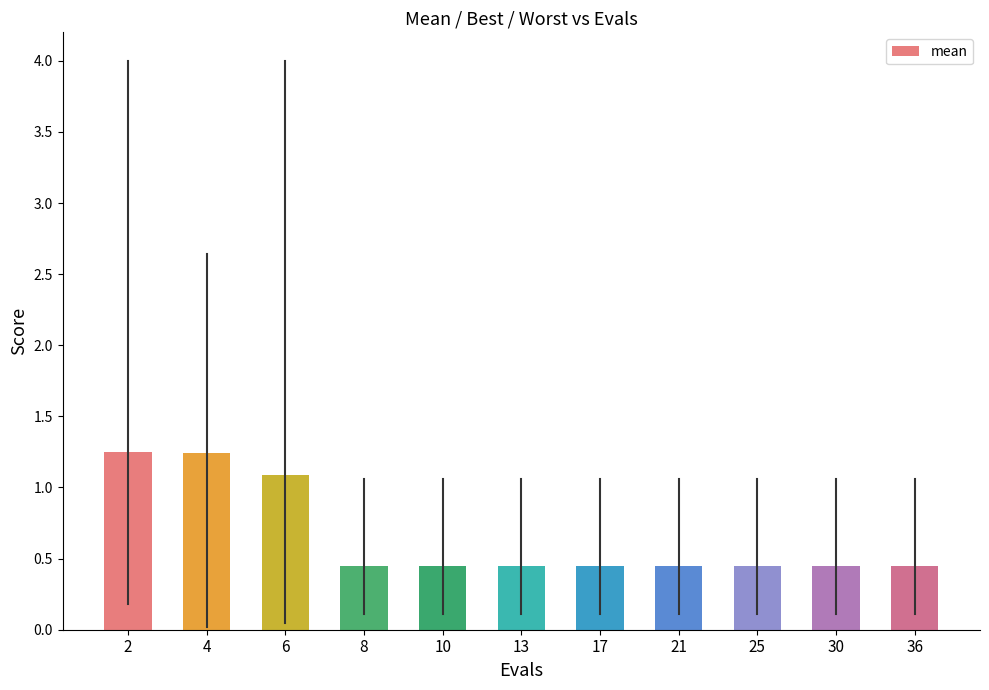

True or false: the data shows 1.7 at 2.

False